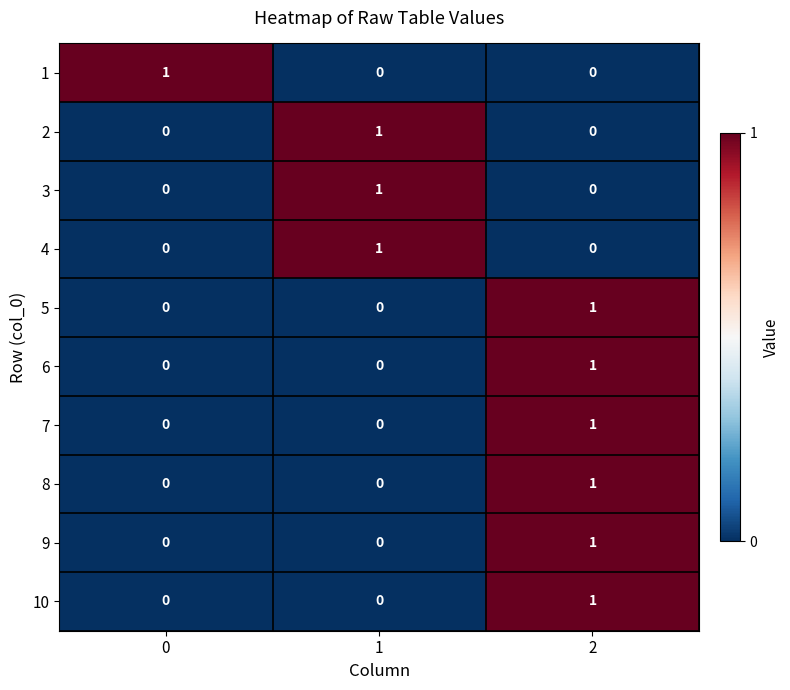

Is it true that 3 equals 0 at 0?

True